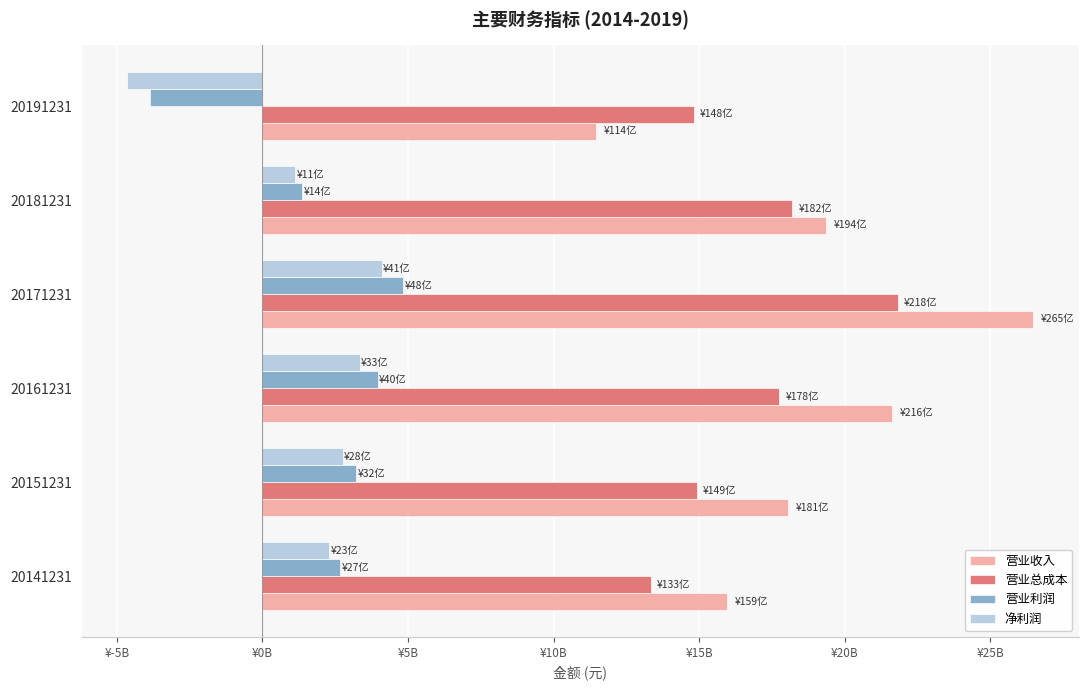

What are all the series names shown in the legend?

营业收入, 营业总成本, 营业利润, 净利润